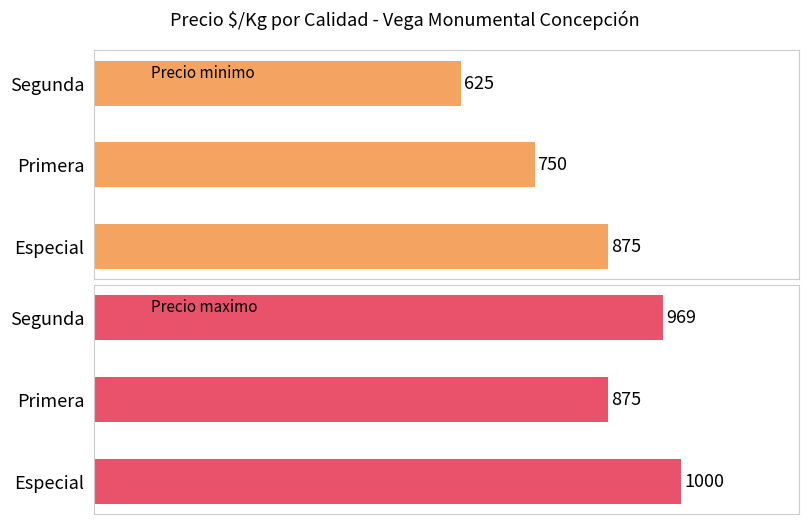

How many distinct data groups are displayed?

2